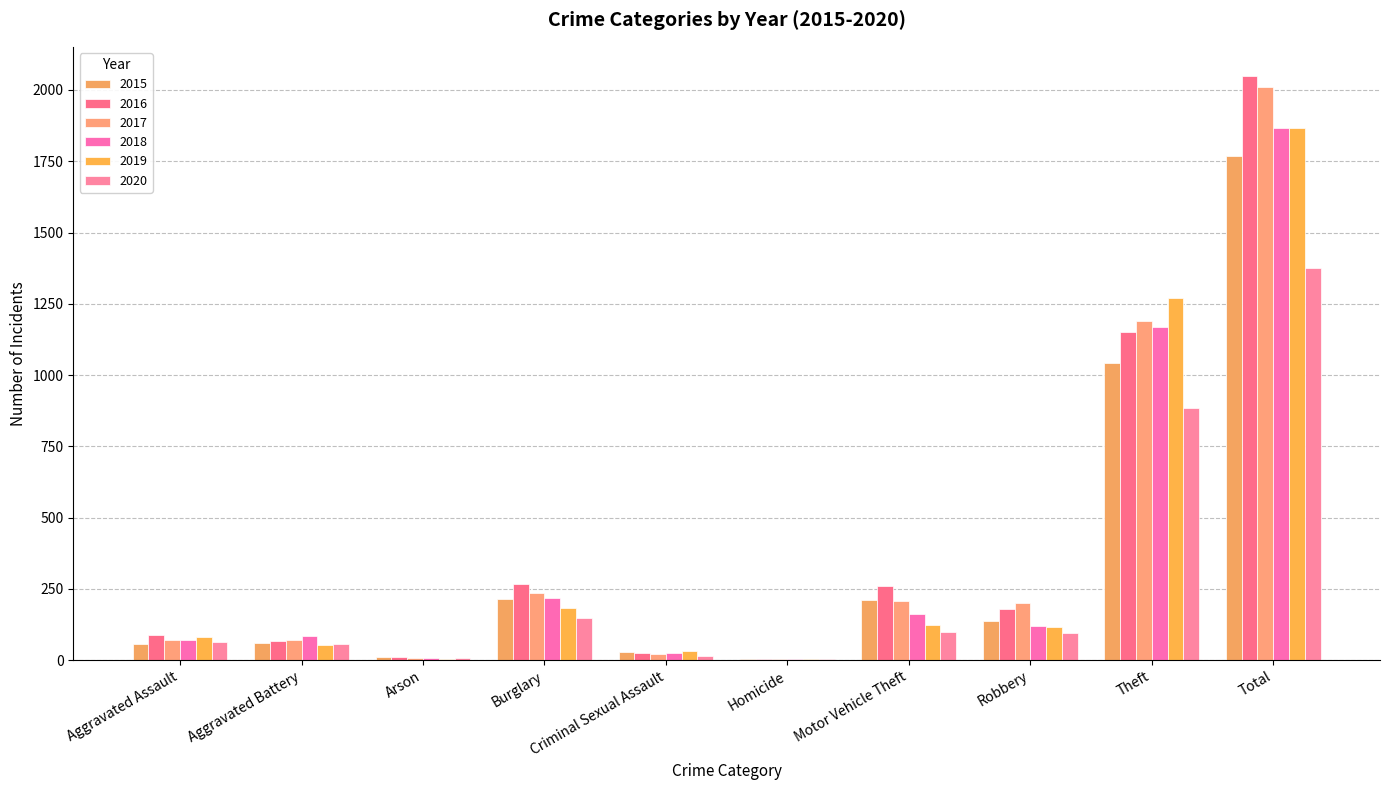

What is the label of the 8th bar from the left?

Robbery